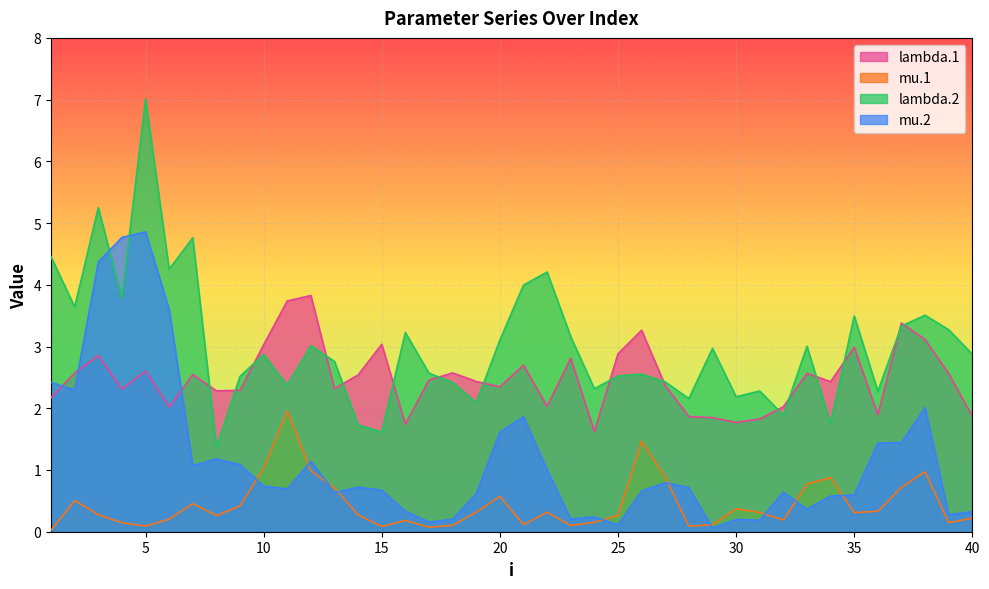

At which category is the sum across all series the highest?

5